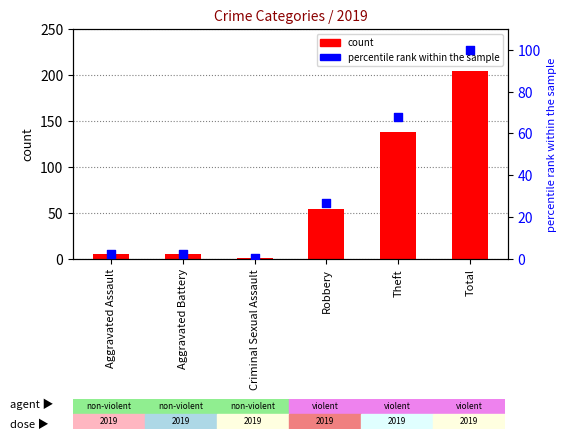

Which series has the largest Y range (max minus min)?

count